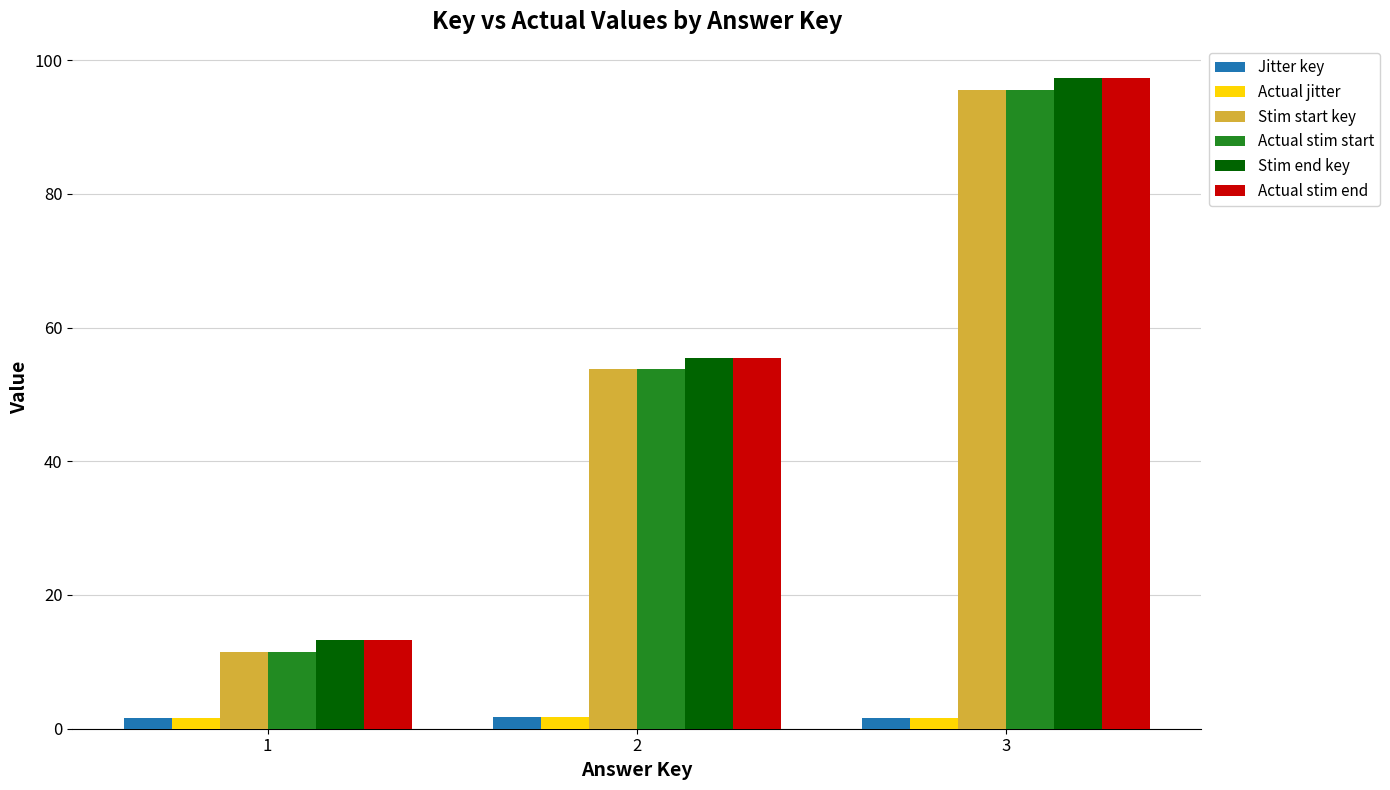

The Actual jitter series shows 0.4 at 3. True or false?

False